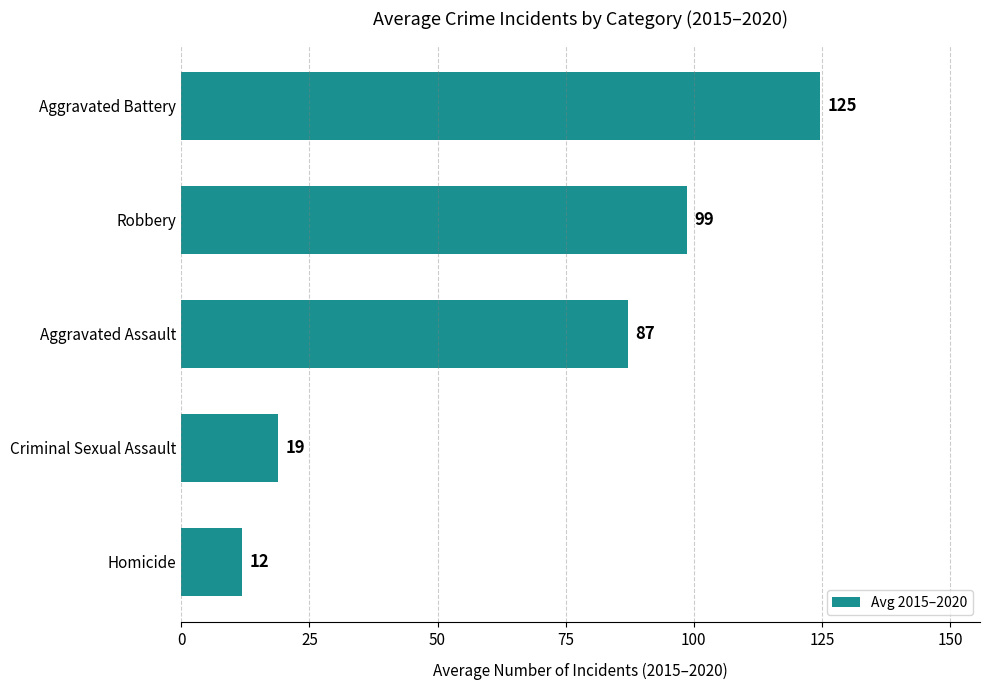

Read the value at Criminal Sexual Assault.

18.8